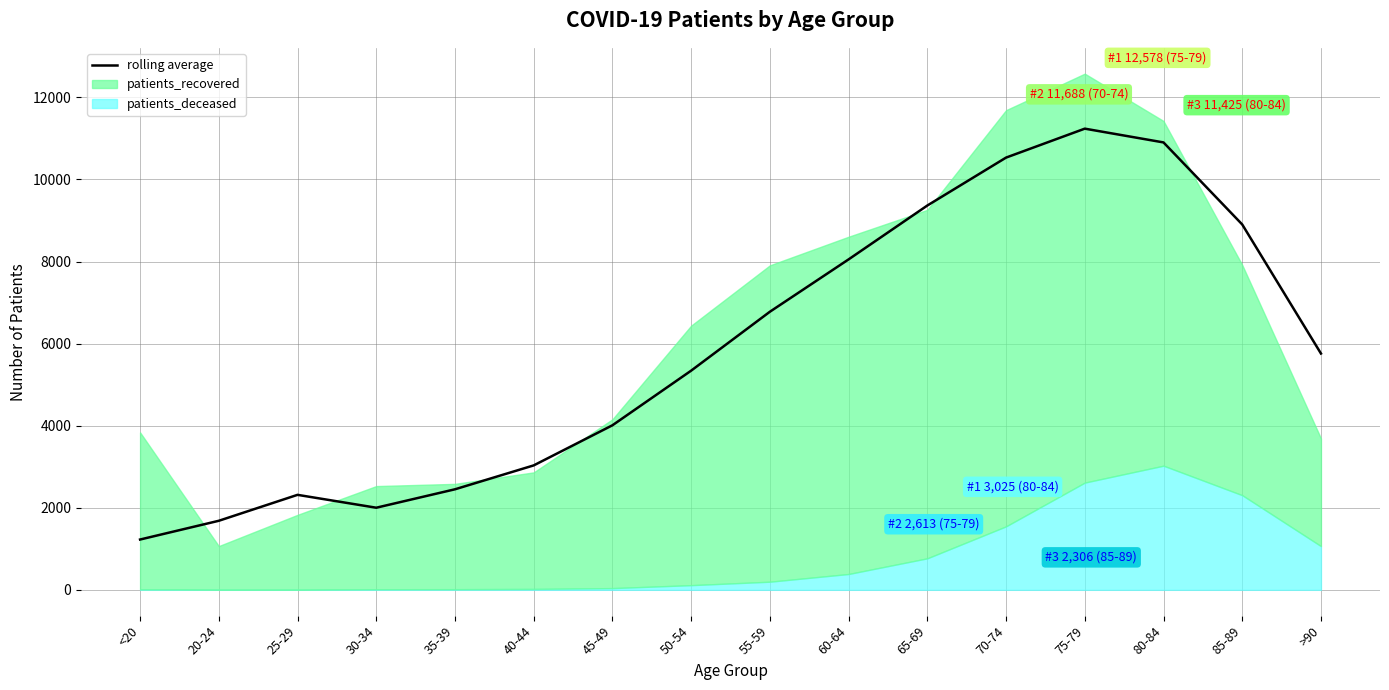

The value at 35-39 is 2449.8. True or false?

True